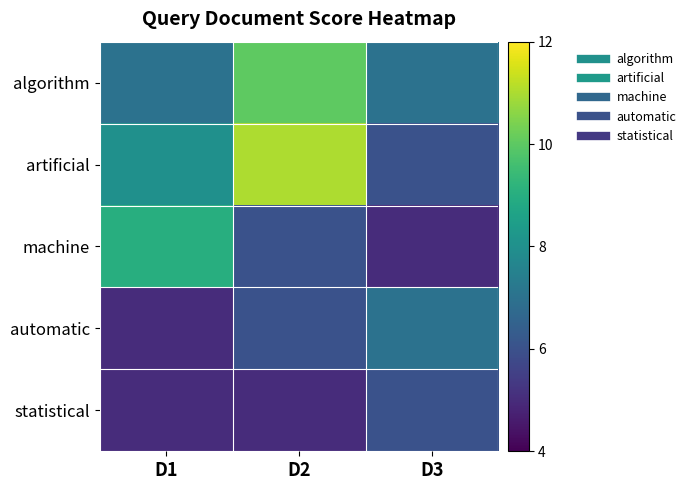

Rank the series at D2 from lowest to highest value.

statistical, machine, automatic, algorithm, artificial